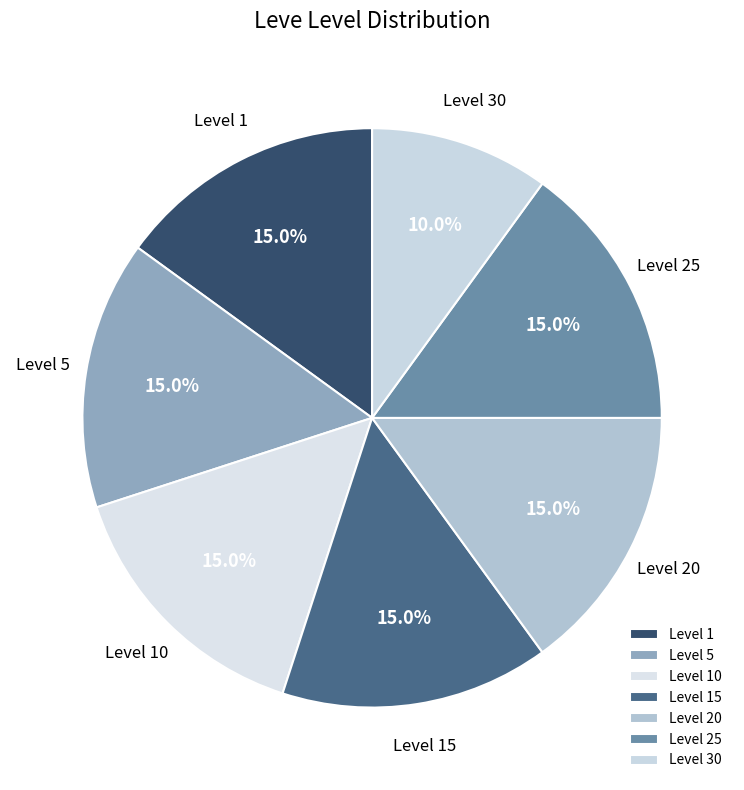

What percentage do Level 20 and Level 1 together represent?

30.0%